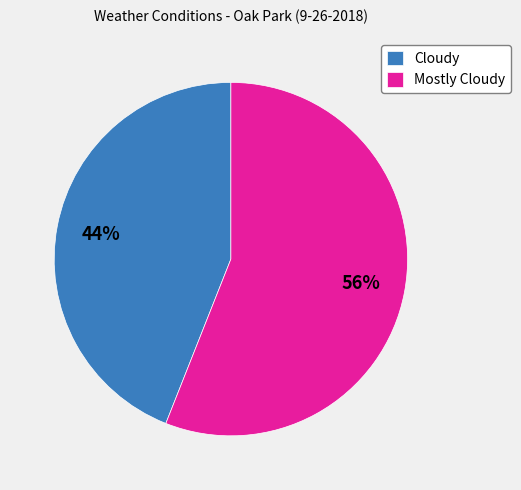

Does any single category account for the majority?

Yes